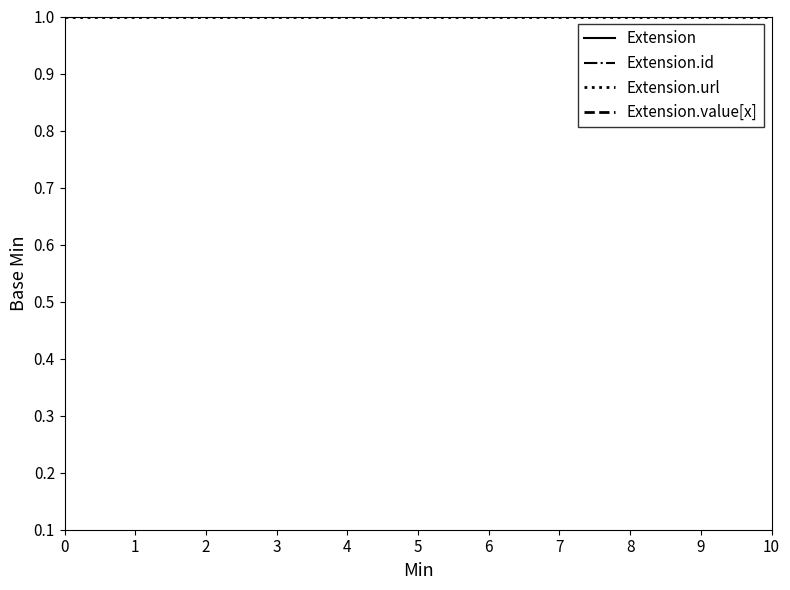

What is the maximum value shown in the chart?

1